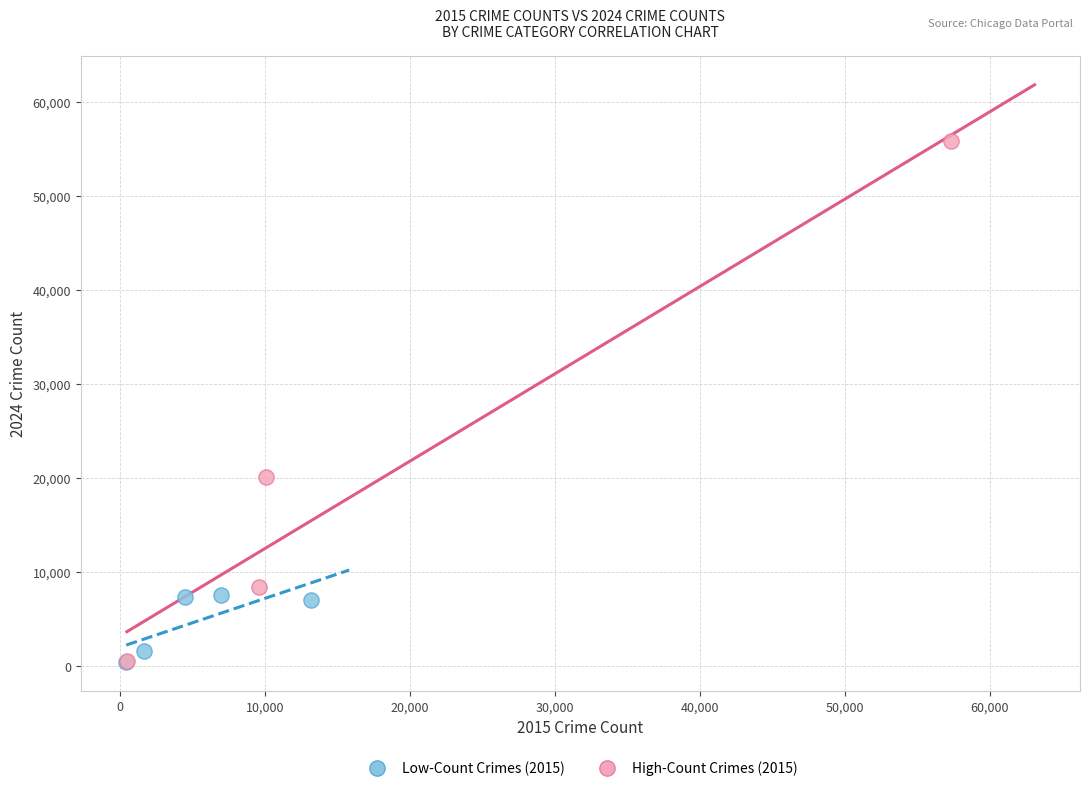

What are all the series names shown in the legend?

Low-Count Crimes (2015), High-Count Crimes (2015)